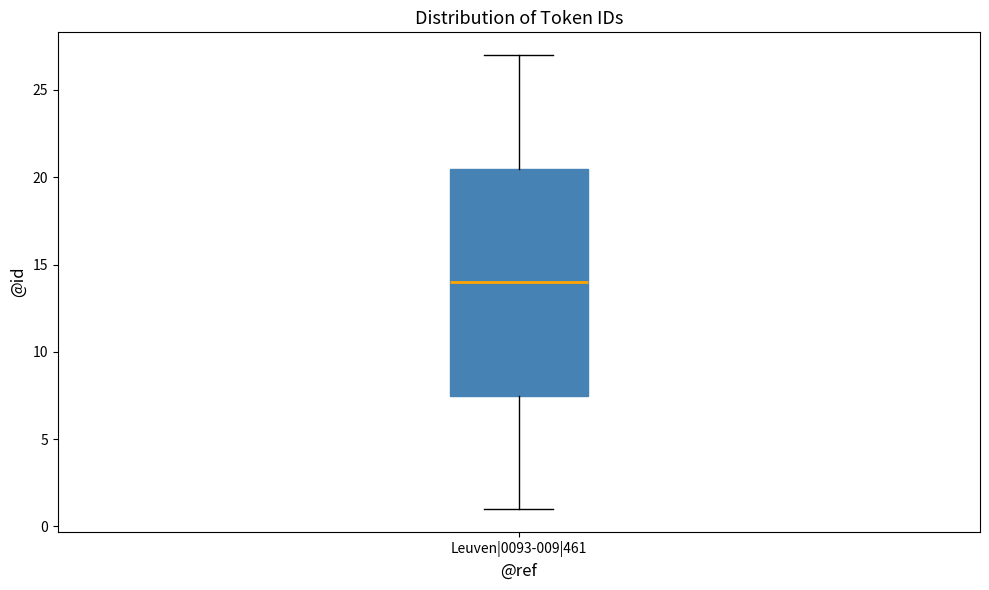

Where does the lower whisker of the box for Leuven|0093-009|461 end on the y-axis? The values are not printed on the chart, so give them approximately, as read against the axis.

1.0